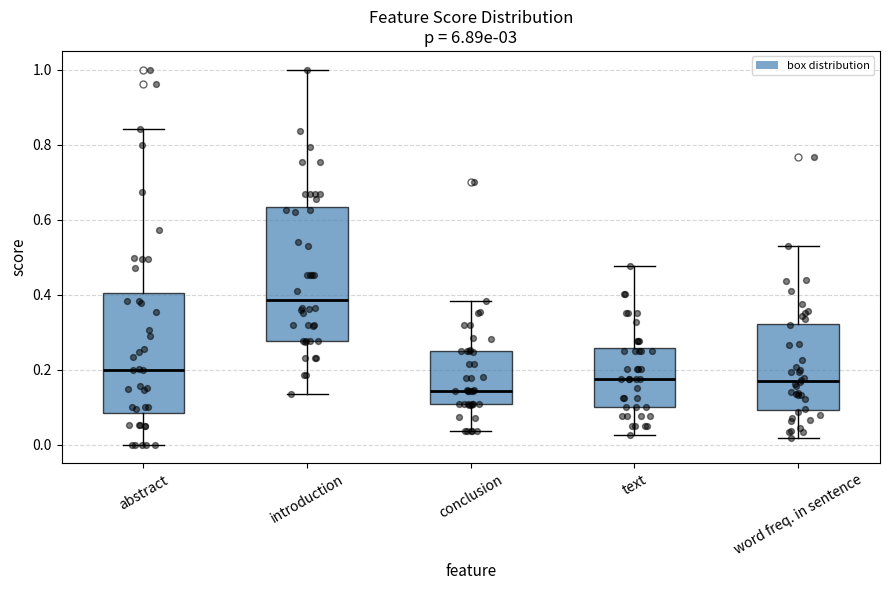

Reading left to right, transcribe this box plot: for each box, give where its median line is, the range the box spans, and where its two whiskers end, as read against the y-axis. The values are not printed on the chart, so give them approximately, as read against the axis.

abstract: median 0.20, box 0.08 to 0.40, whiskers 0.00 to 0.84
introduction: median 0.38, box 0.28 to 0.64, whiskers 0.14 to 1.00
conclusion: median 0.14, box 0.10 to 0.24, whiskers 0.04 to 0.38
text: median 0.18, box 0.10 to 0.26, whiskers 0.02 to 0.48
word freq. in sentence: median 0.18, box 0.10 to 0.32, whiskers 0.02 to 0.54